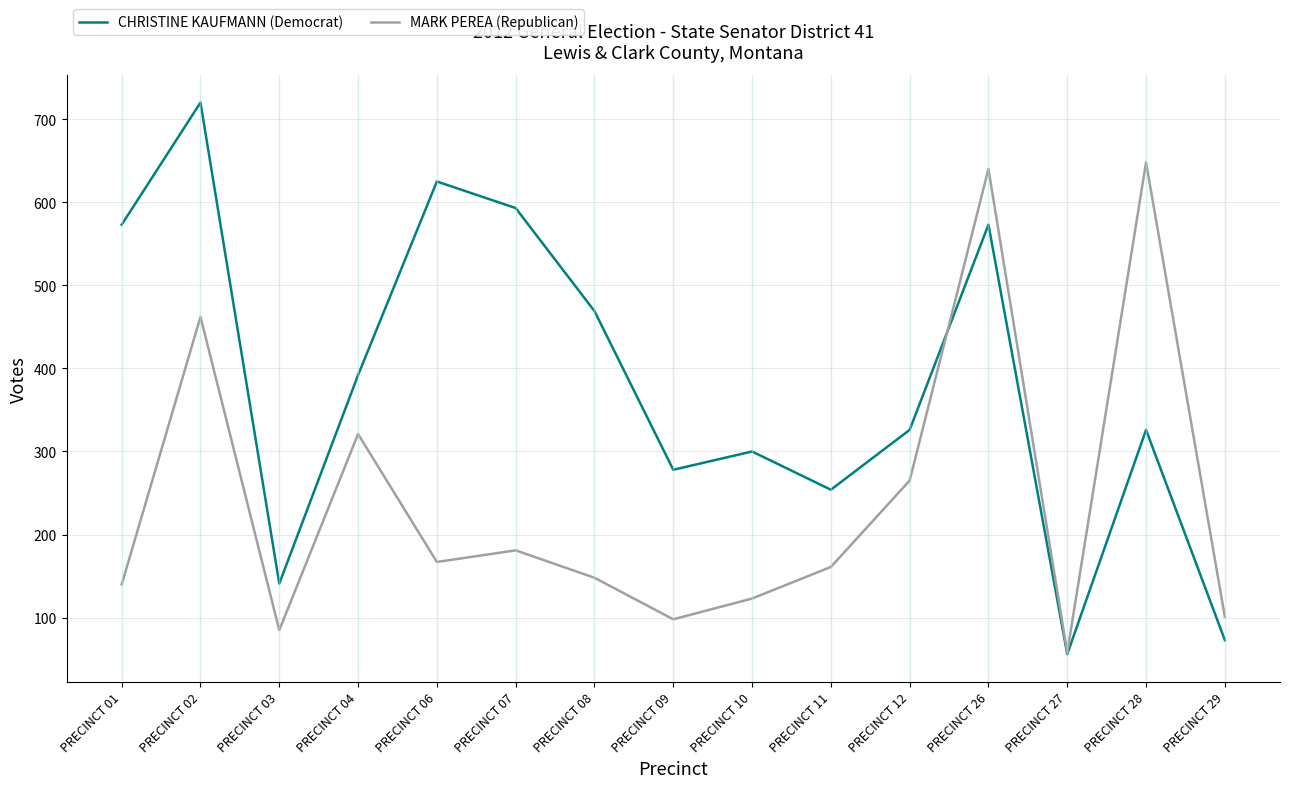

Which series ends up on top after the final intersection of CHRISTINE KAUFMANN (Democrat) and MARK PEREA (Republican)?

MARK PEREA (Republican)